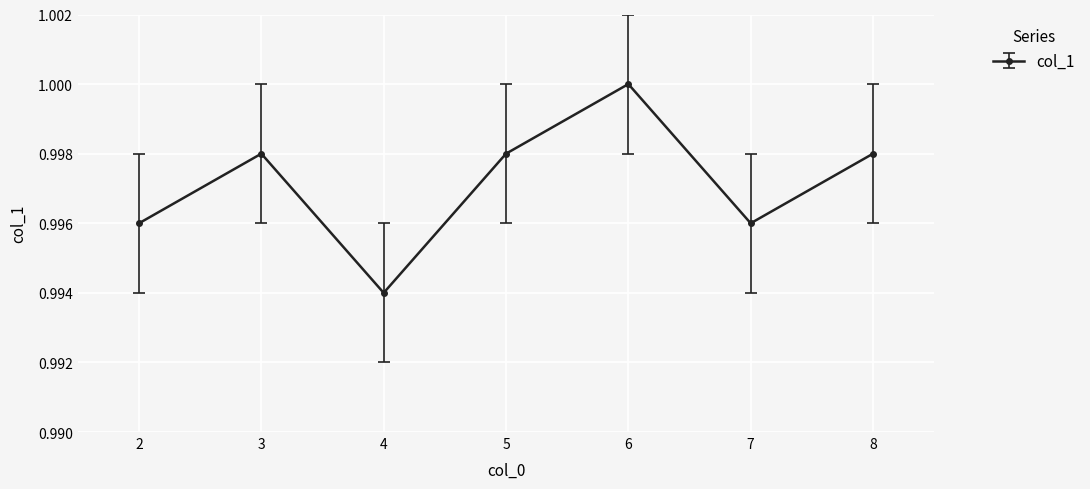

How many interior local peaks (higher than both neighbors) does the data have?

2